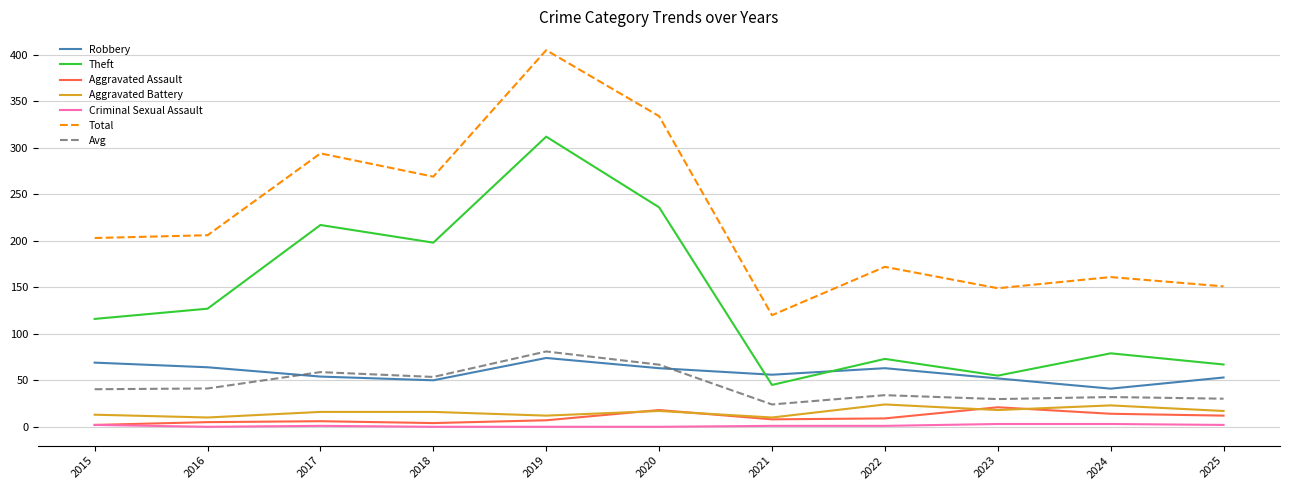

What is the highest value of the Theft series?

312.0